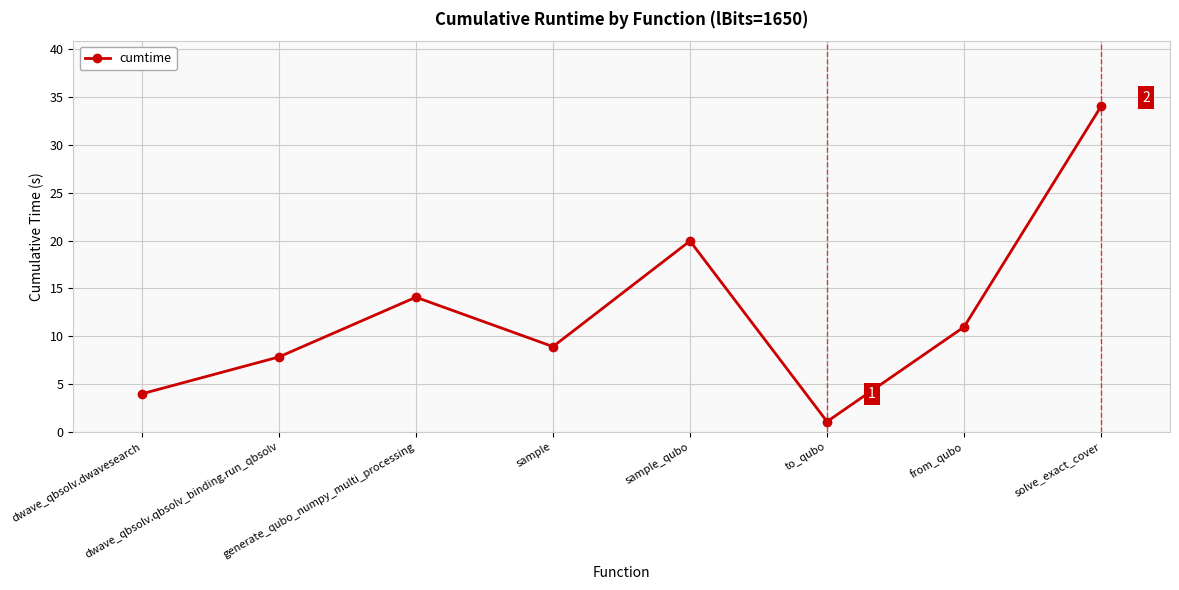

Reading right to left, what are all the values shown in this chart?

solve_exact_cover=34.0	from_qubo=11.0	to_qubo=1.1	sample_qubo=20.0	sample=8.9	generate_qubo_numpy_multi_processing=14.1	dwave_qbsolv.qbsolv_binding.run_qbsolv=7.8	dwave_qbsolv.dwavesearch=4.0